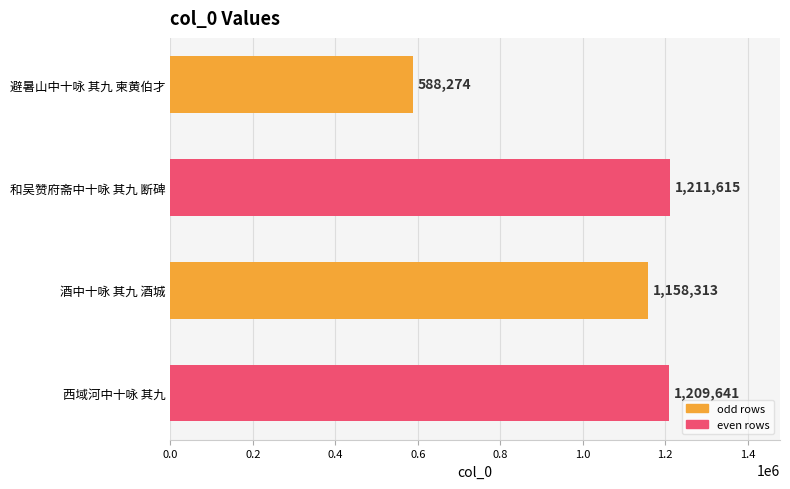

What is the difference between the maximum and second lowest values?

53302